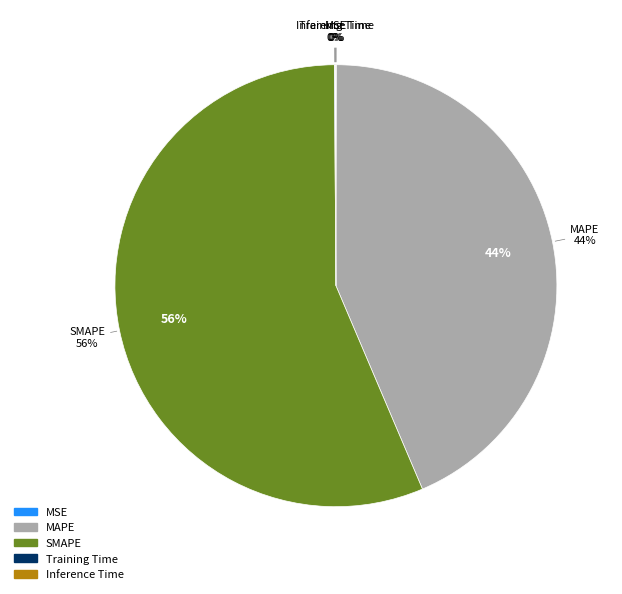

What is the majority slice?

SMAPE